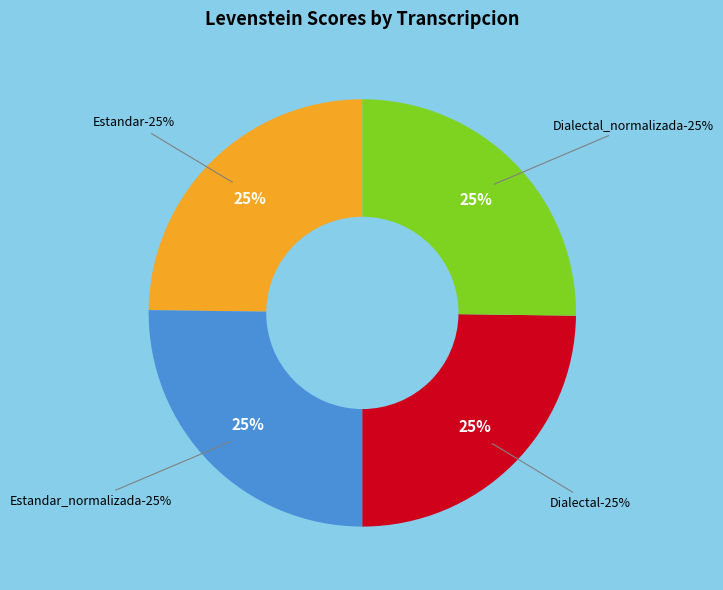

Is it true that Estandar is 35% of the pie?

False